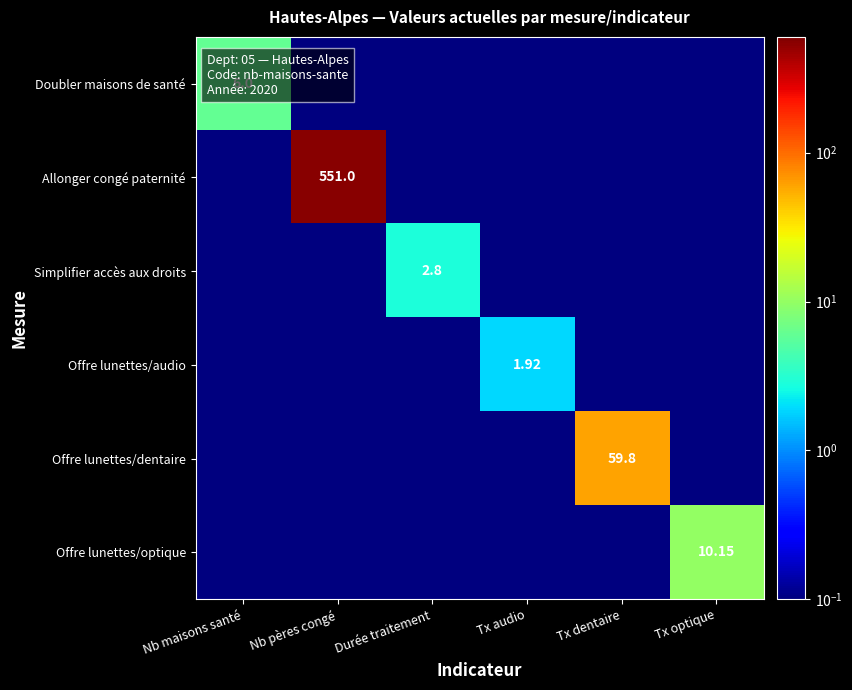

What is the total value across all series at Tx optique?

10.7